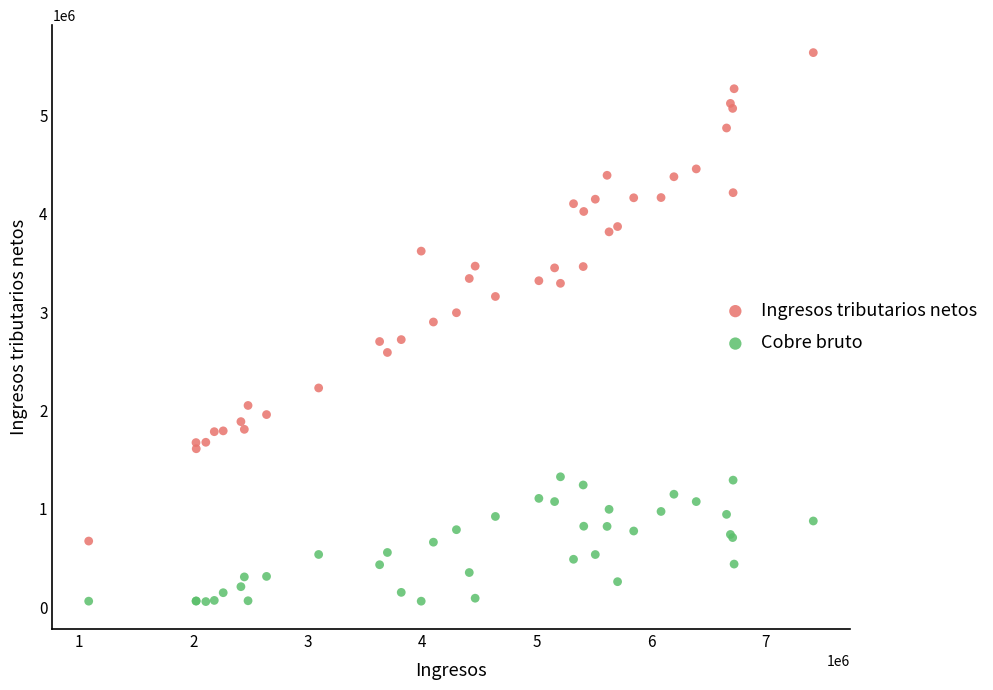

Which series reaches the minimum Y coordinate?

Cobre bruto